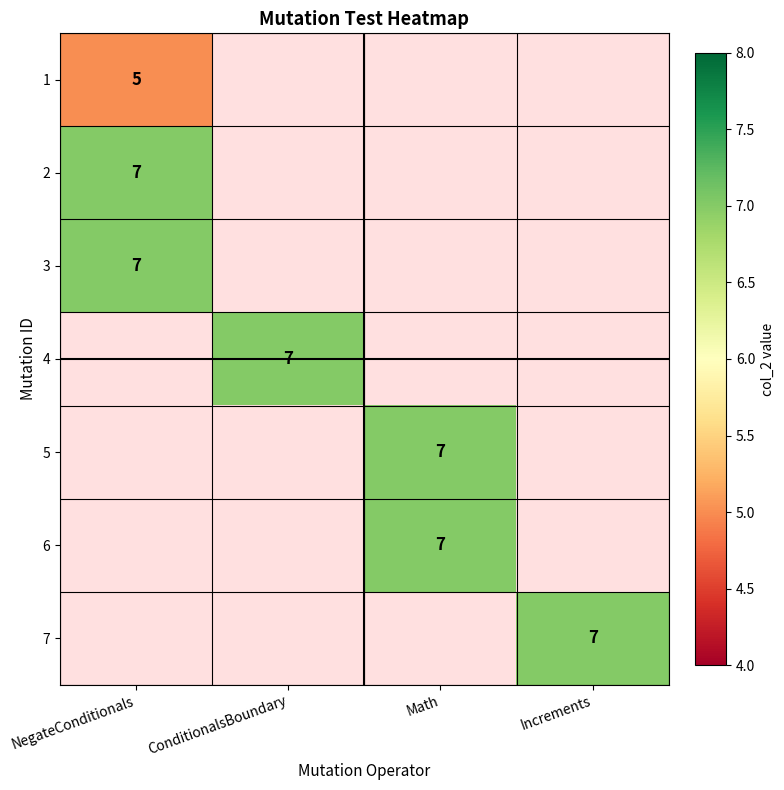

Is it true that 3 equals 7 at NegateConditionals?

True